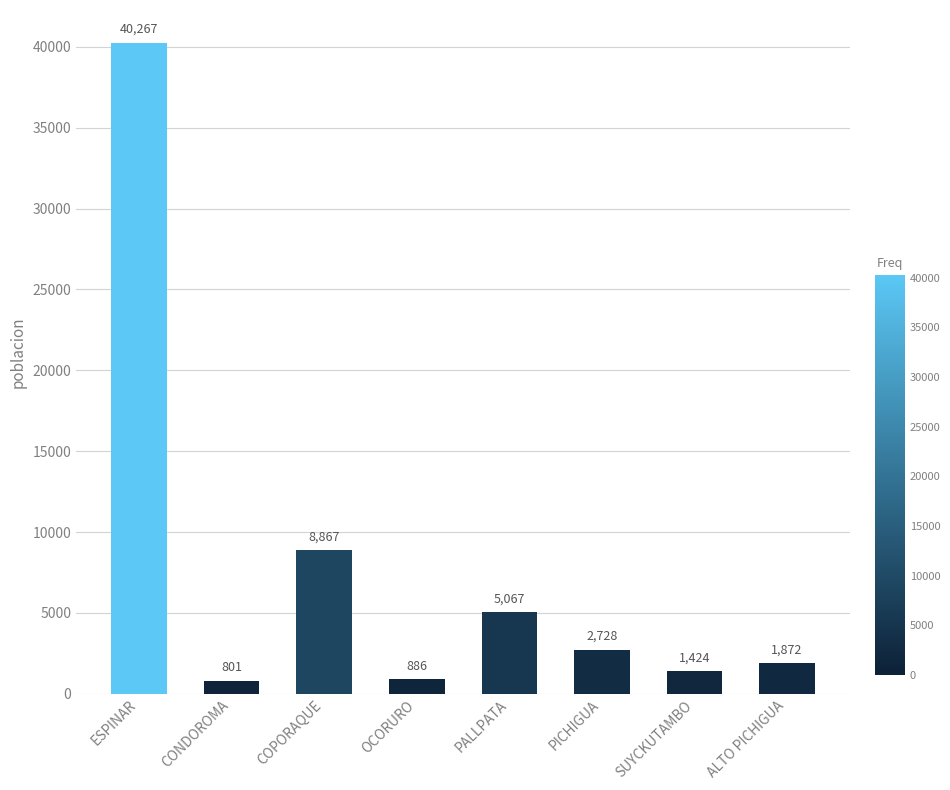

The chart shows a value of 1424 at SUYCKUTAMBO. True or false?

True